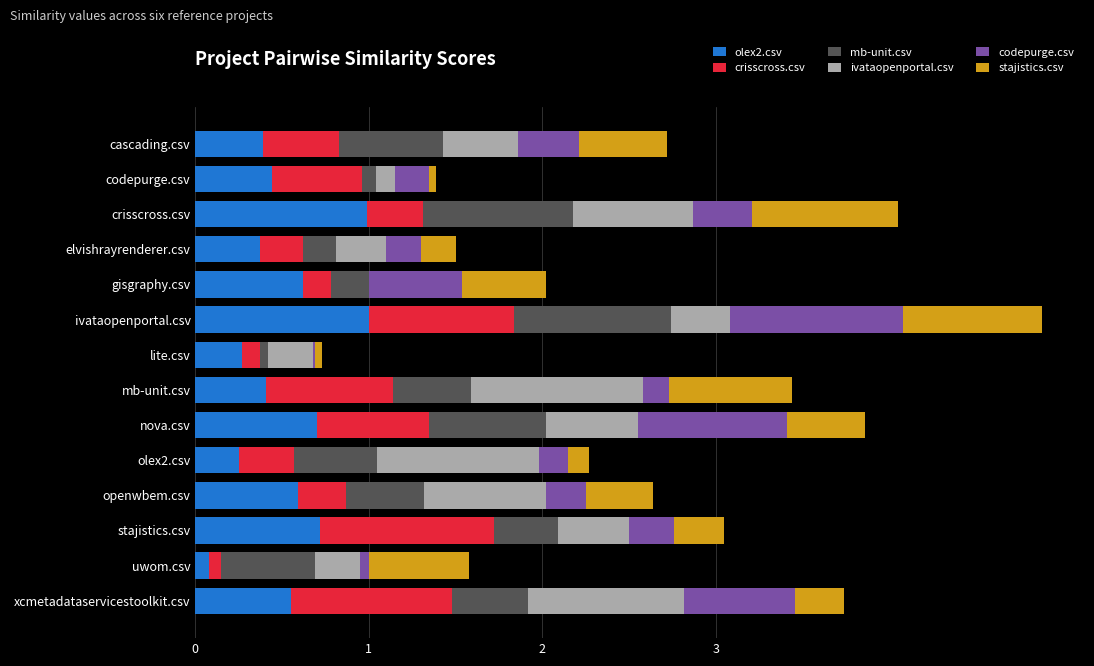

What is the maximum value for olex2.csv?

1.0